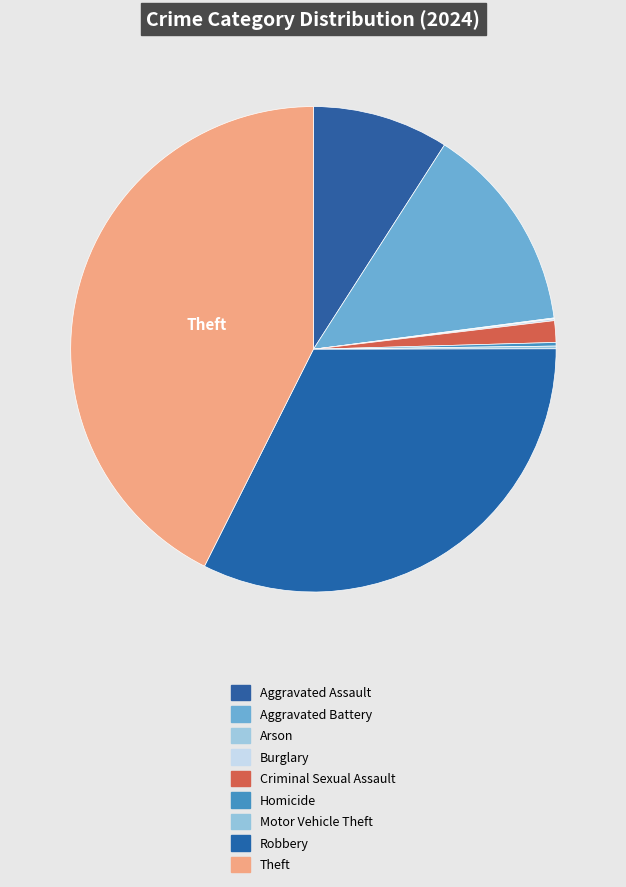

Rank the categories by value from lowest to highest.

Arson, Burglary, Motor Vehicle Theft, Homicide, Criminal Sexual Assault, Aggravated Assault, Aggravated Battery, Robbery, Theft